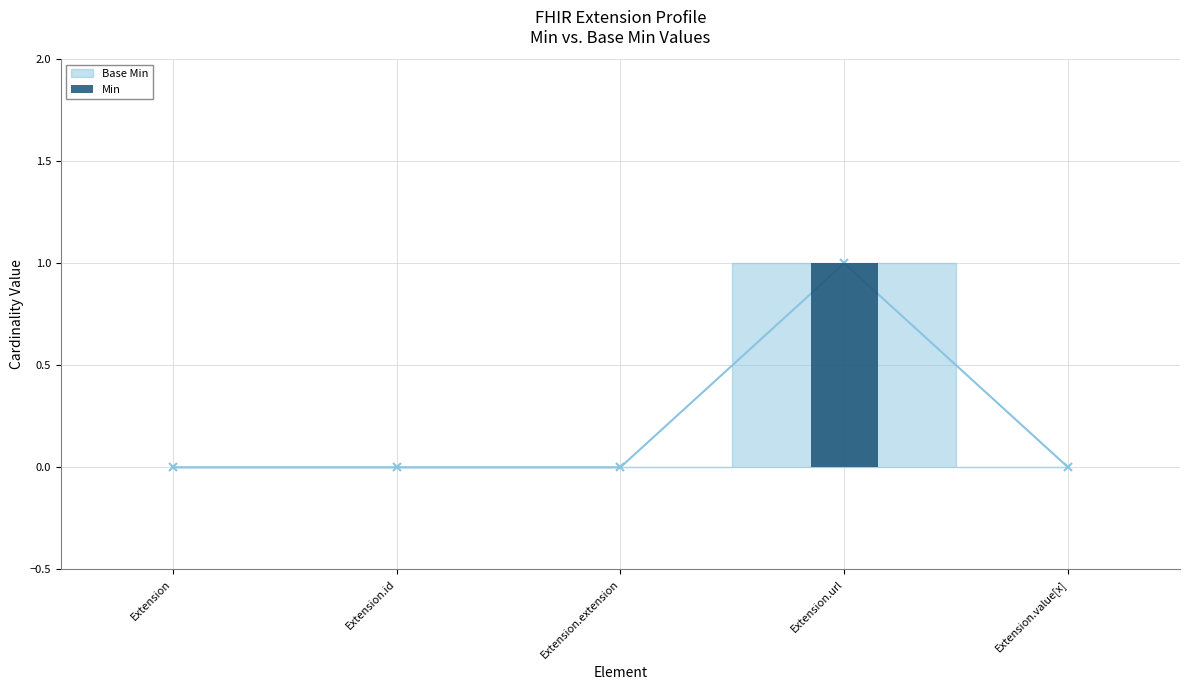

At which label is the value closest to 0?

Extension